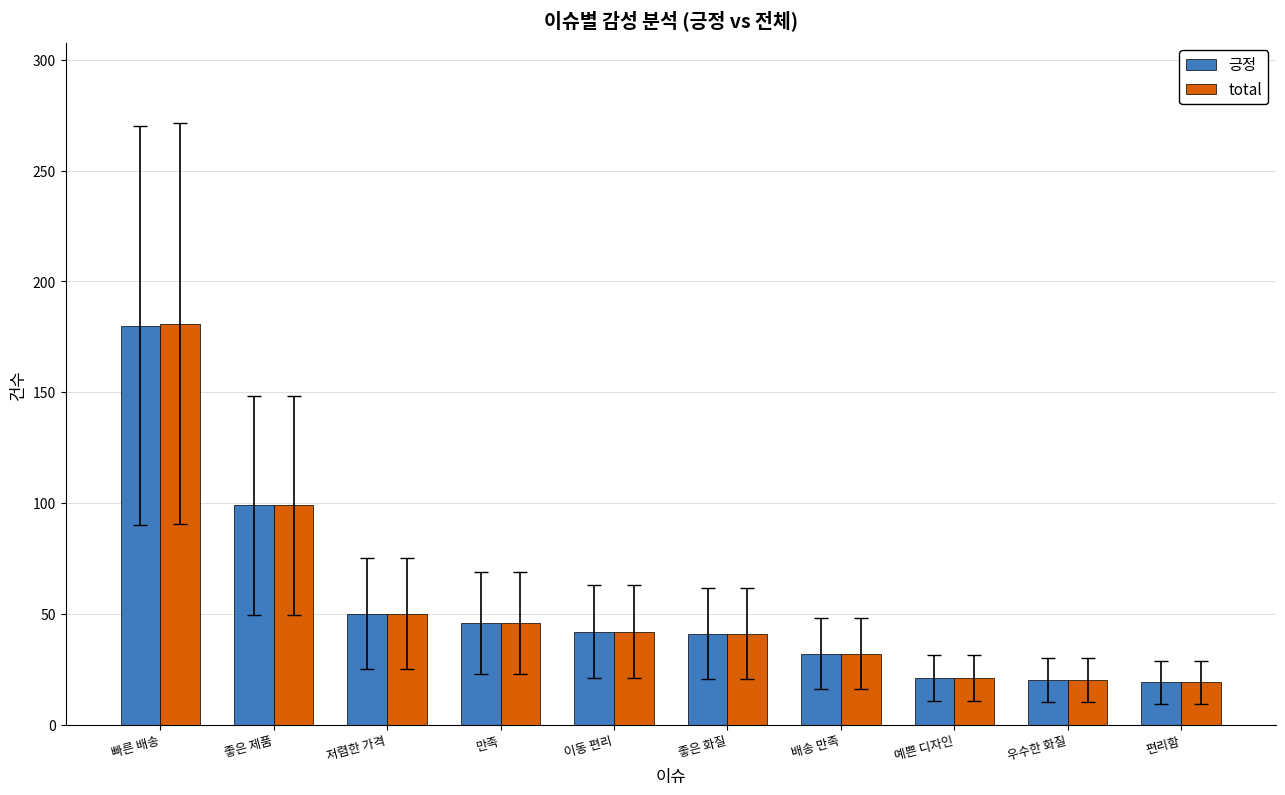

What position from the left is 편리함?

10